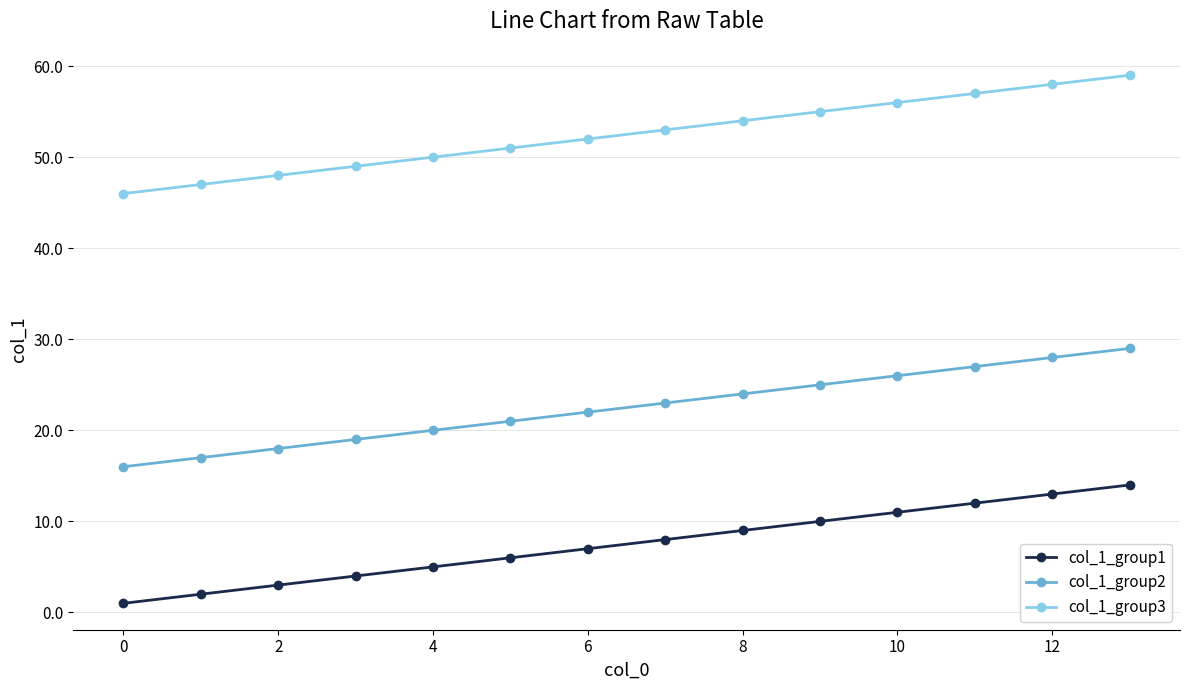

True or false: col_1_group3 and col_1_group1 intersect in this chart.

False